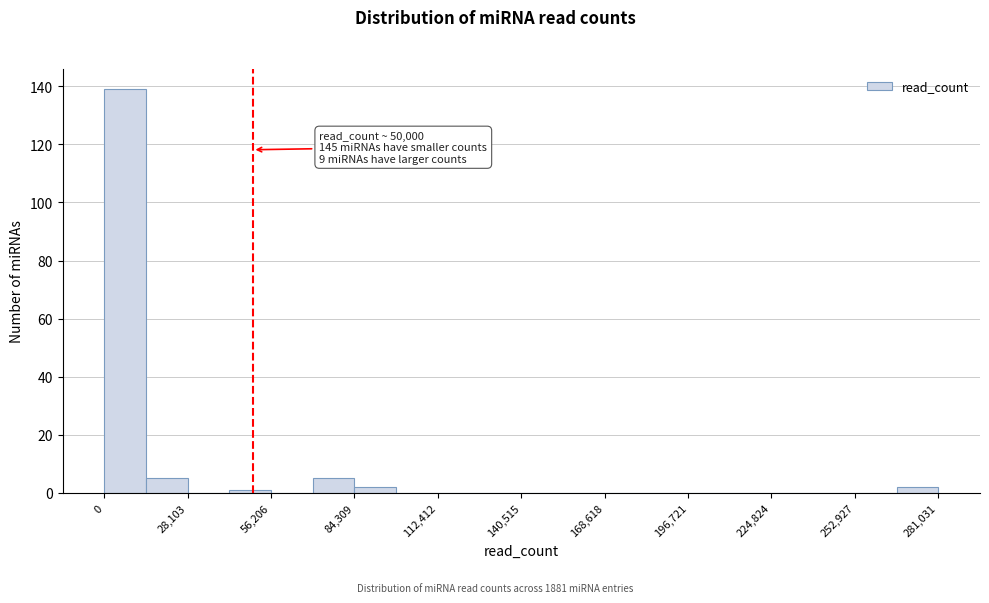

Around what value on the x-axis is the tallest bar? Give the approximate position of its centre, as read against the axis.

5000